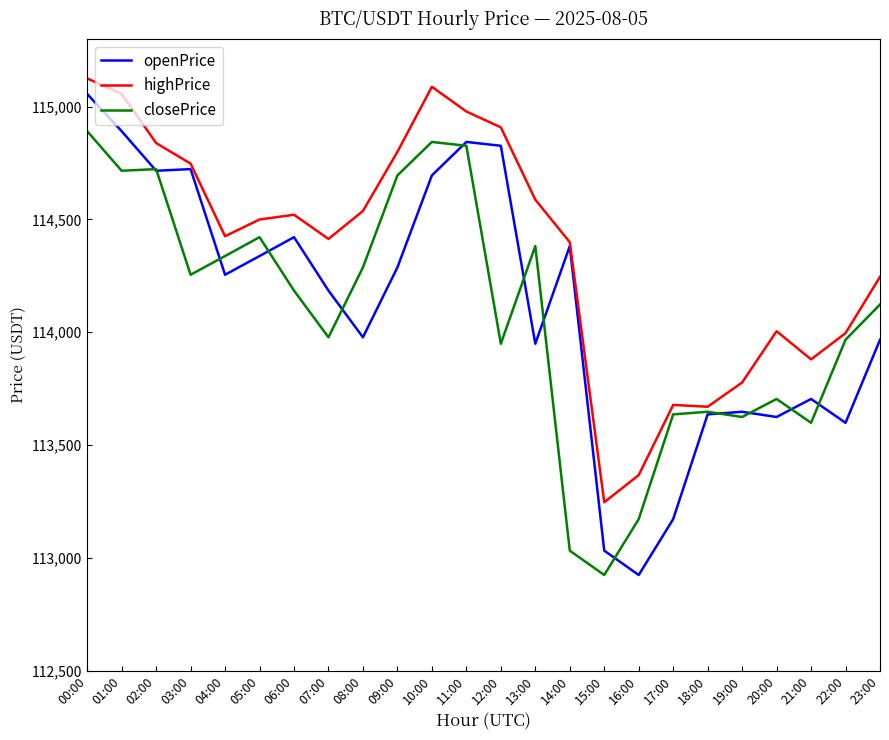

What position from the left is 02:00?

3